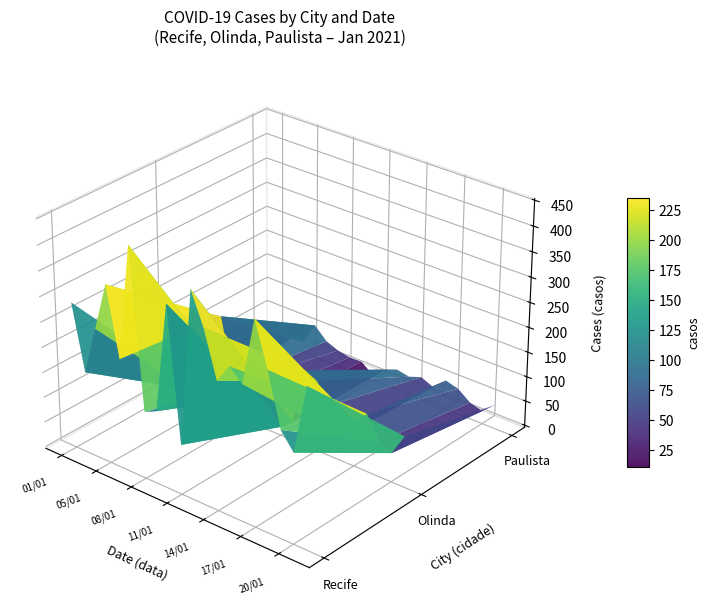

Between 12/01 and 17/01, which series saw the biggest shift?

Olinda